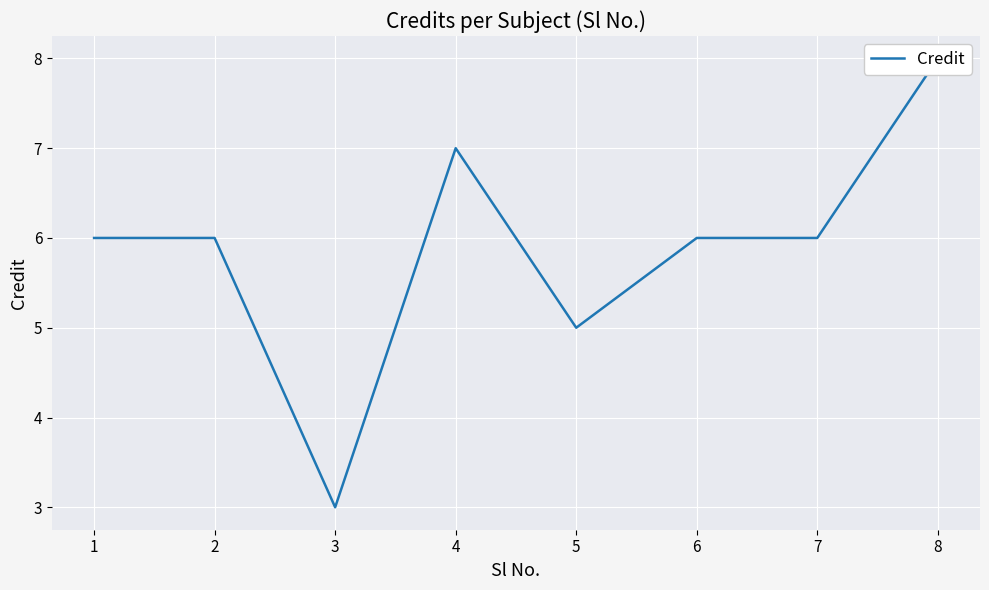

What is the ratio of the value at 7 to the value at 1?

1.0